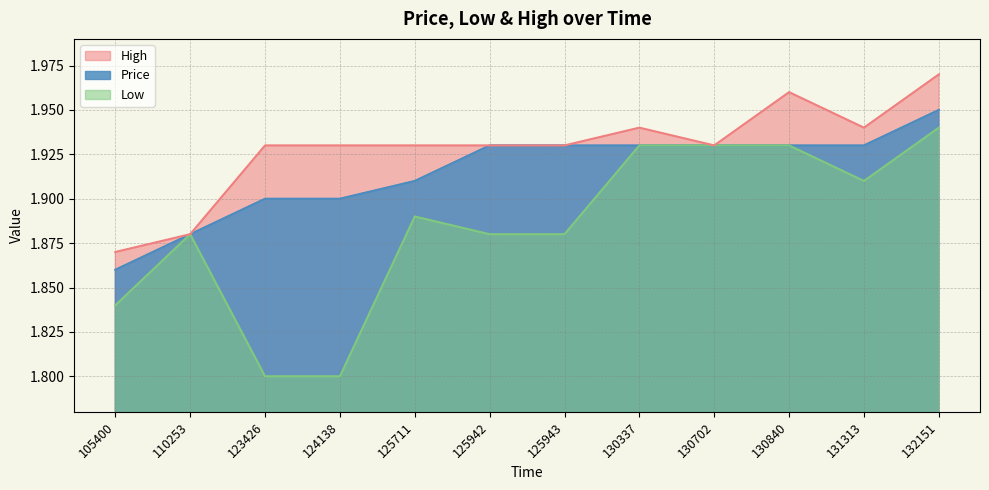

Does the chart have visible grid lines?

Yes